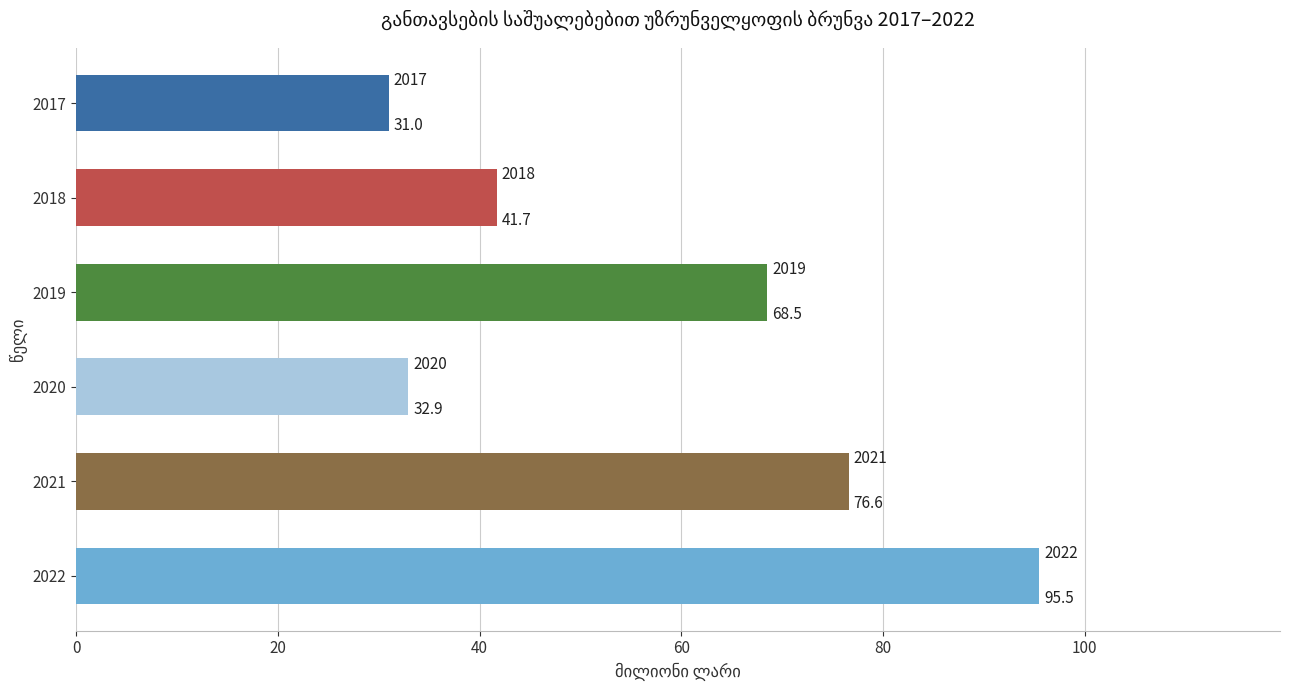

What is the minimum value shown in the chart?

31.0